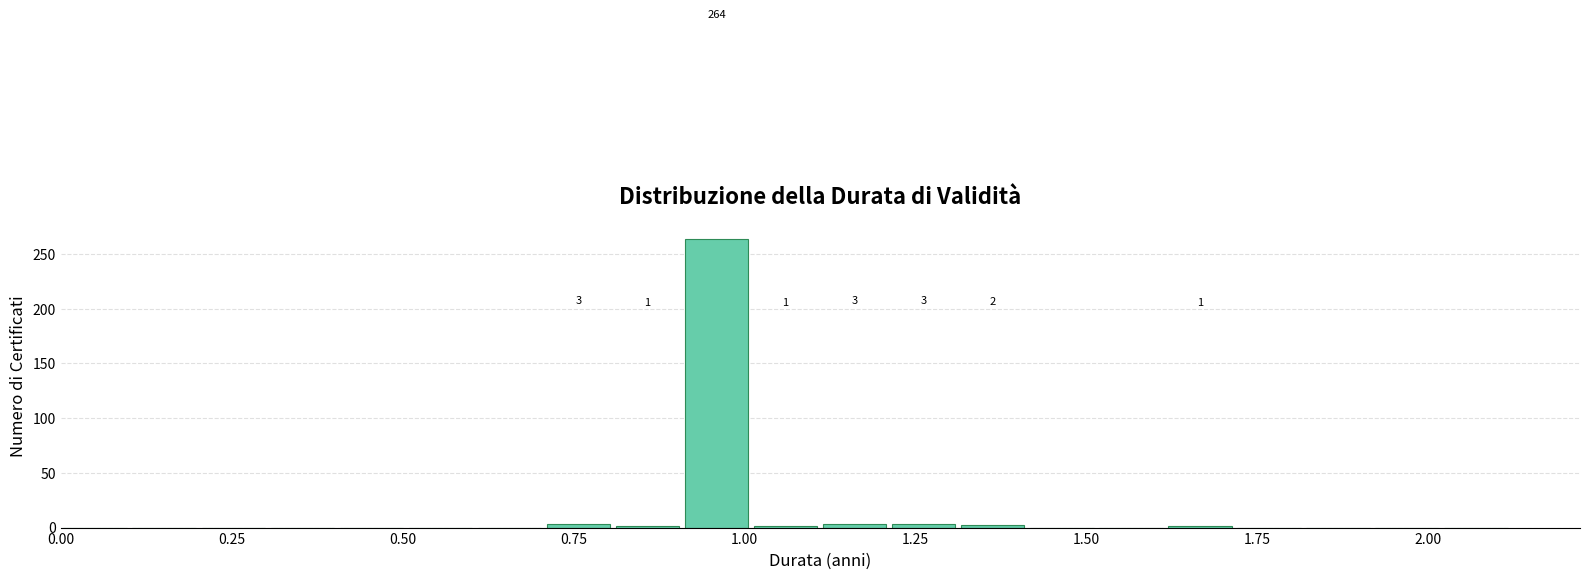

Read against the x-axis, roughly where is the centre of the tallest bar?

0.95